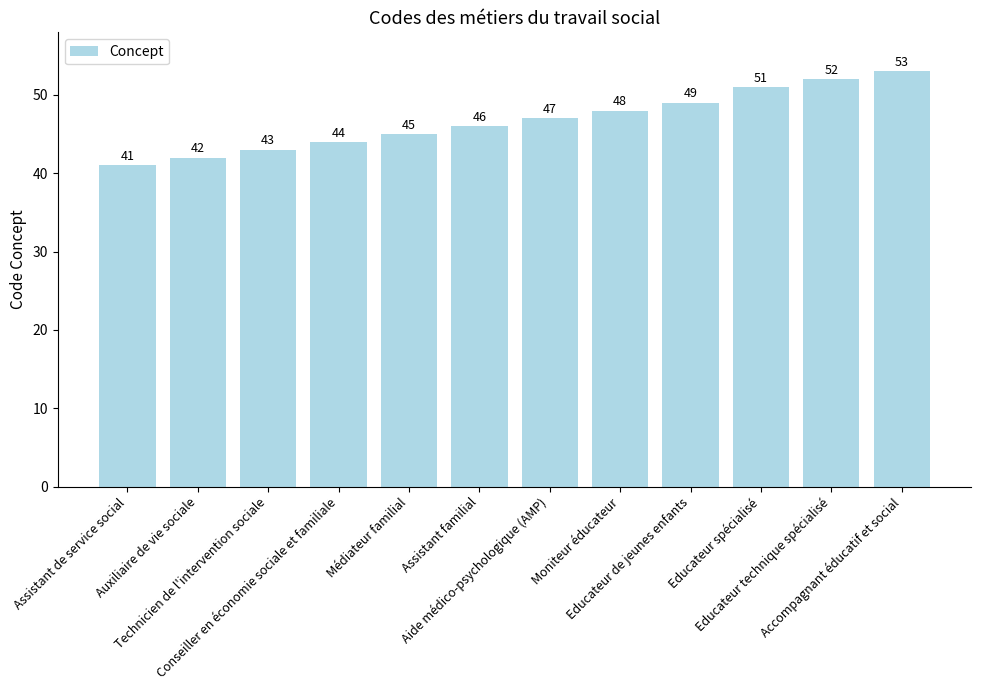

Reading left to right, extract all data points from this chart.

41	42	43	44	45	46	47	48	49	51	52	53